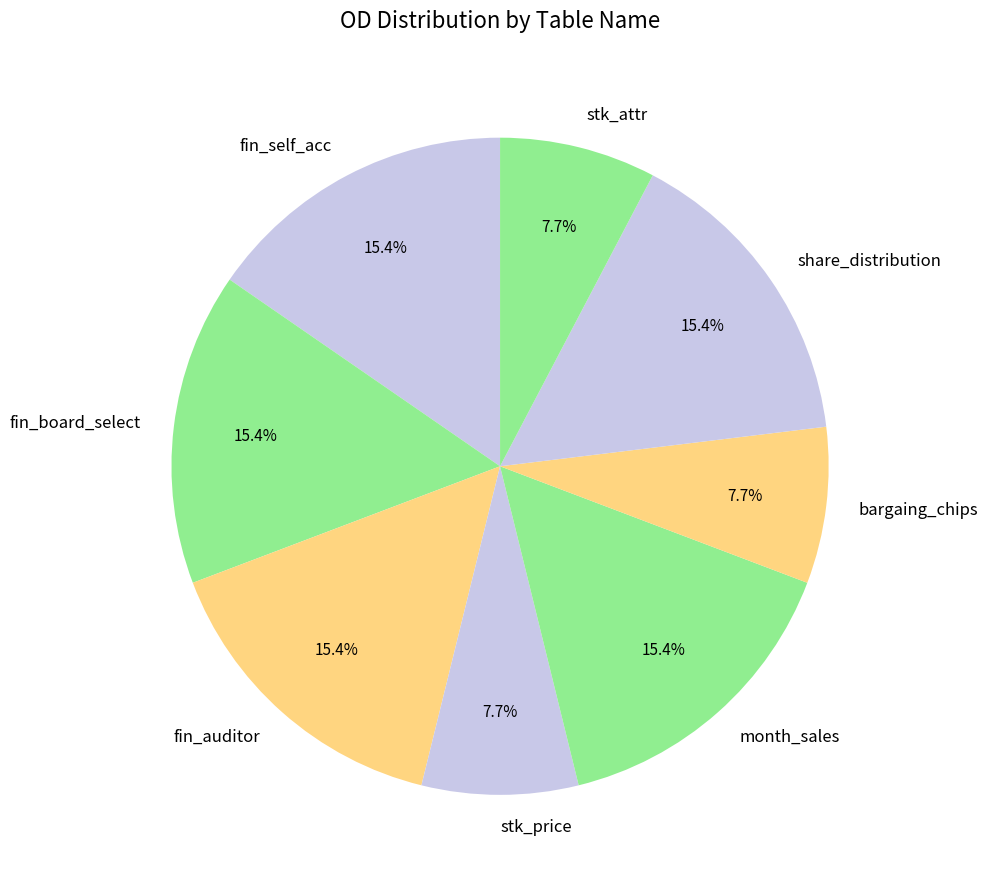

To the nearest percent, what is the combined percentage of stk_attr and fin_auditor?

23%